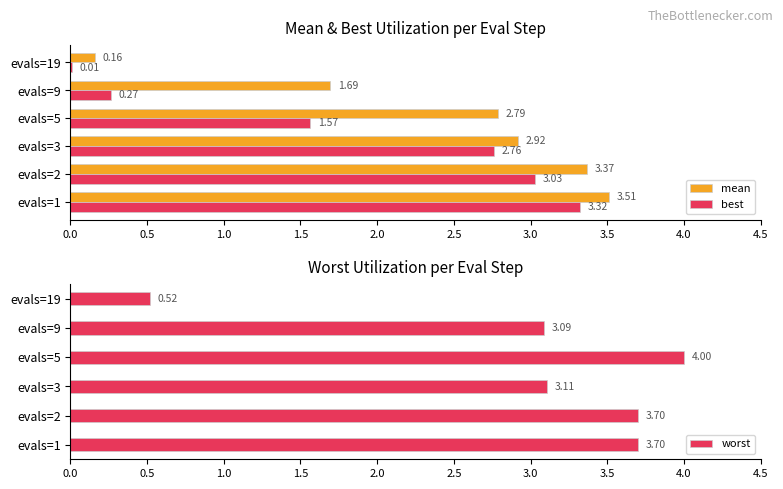

Which series has the largest total across all categories?

worst